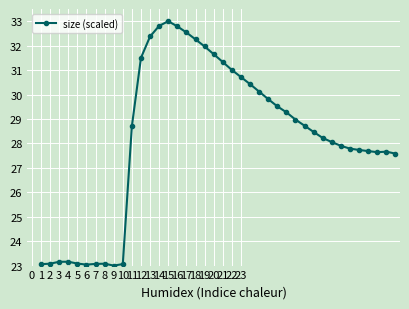

What is the difference between the maximum and second lowest values?

10.0